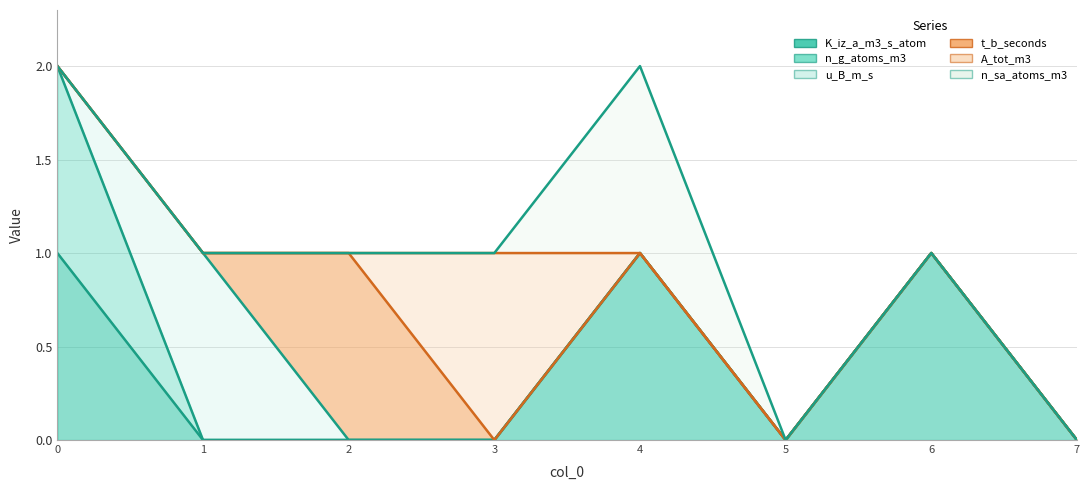

After their last crossing, which series has the higher values: A_tot_m3 or n_sa_atoms_m3?

n_sa_atoms_m3